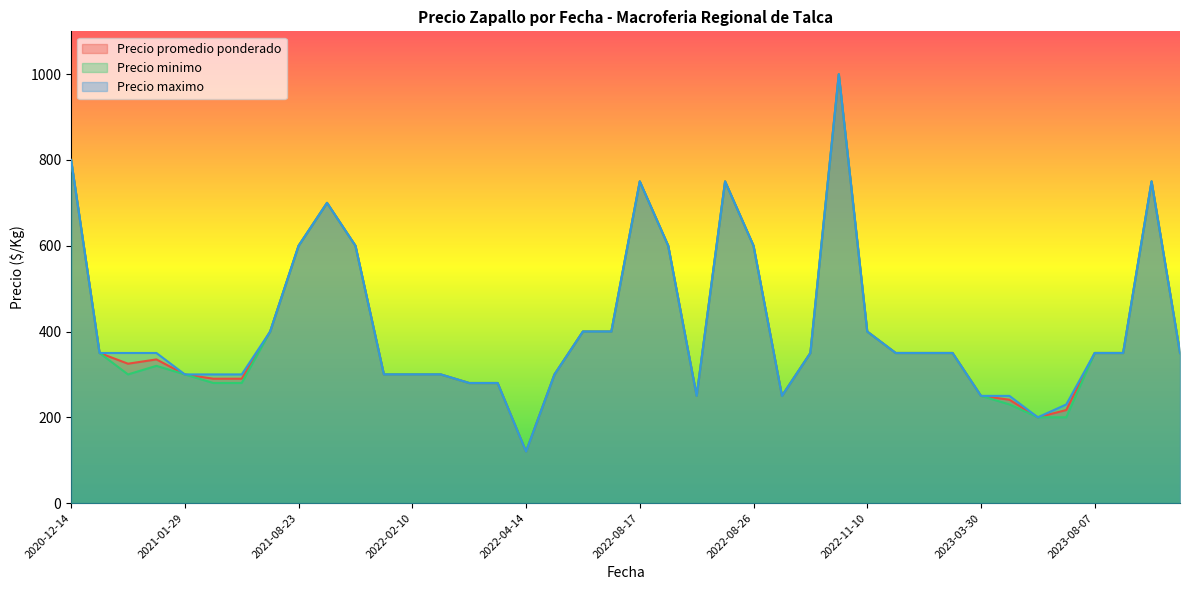

How many lines are shown in the chart?

3